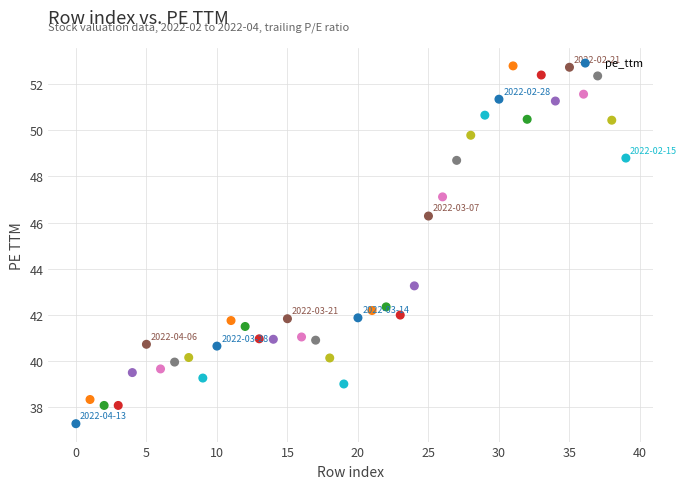

What Y value in the scatter plot is closest to 45?

46.3